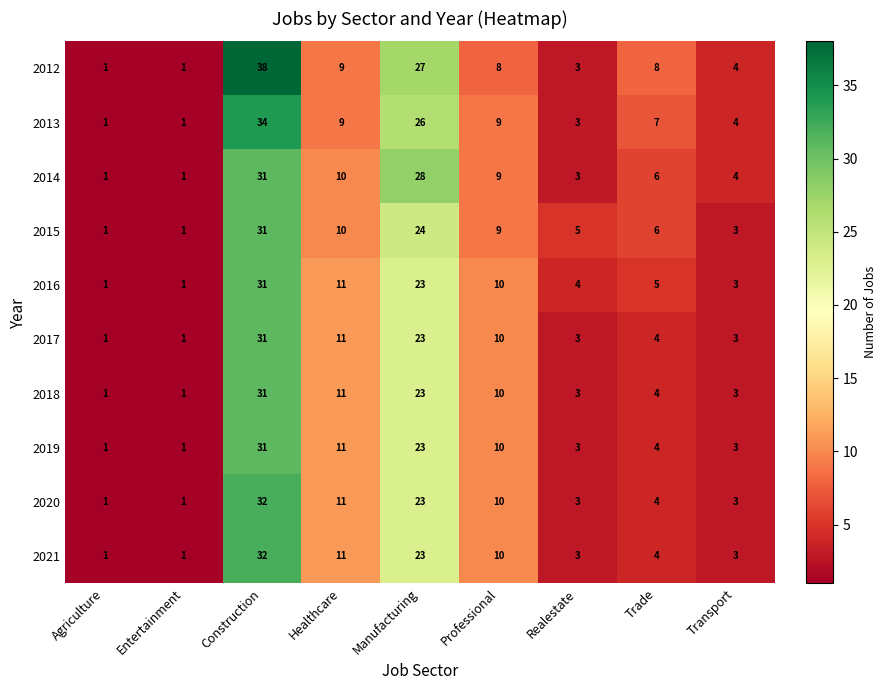

Which series has the widest spread of values?

2012